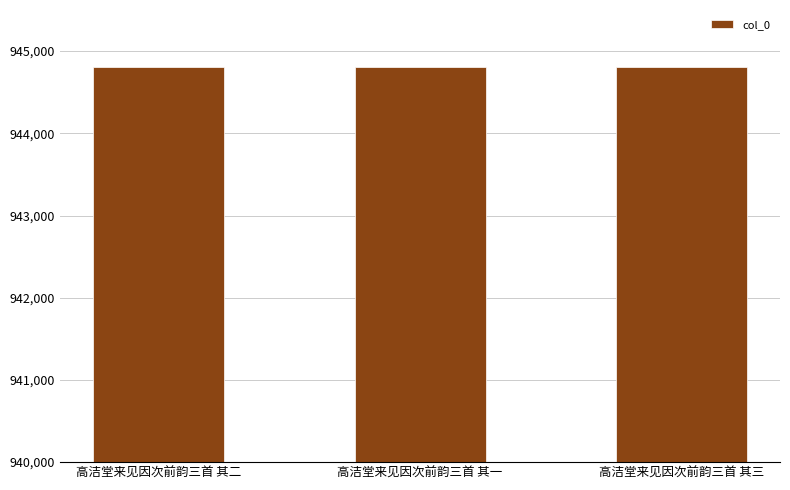

What is the change in value from 高洁堂来见因次前韵三首 其二 to 高洁堂来见因次前韵三首 其三?

-1